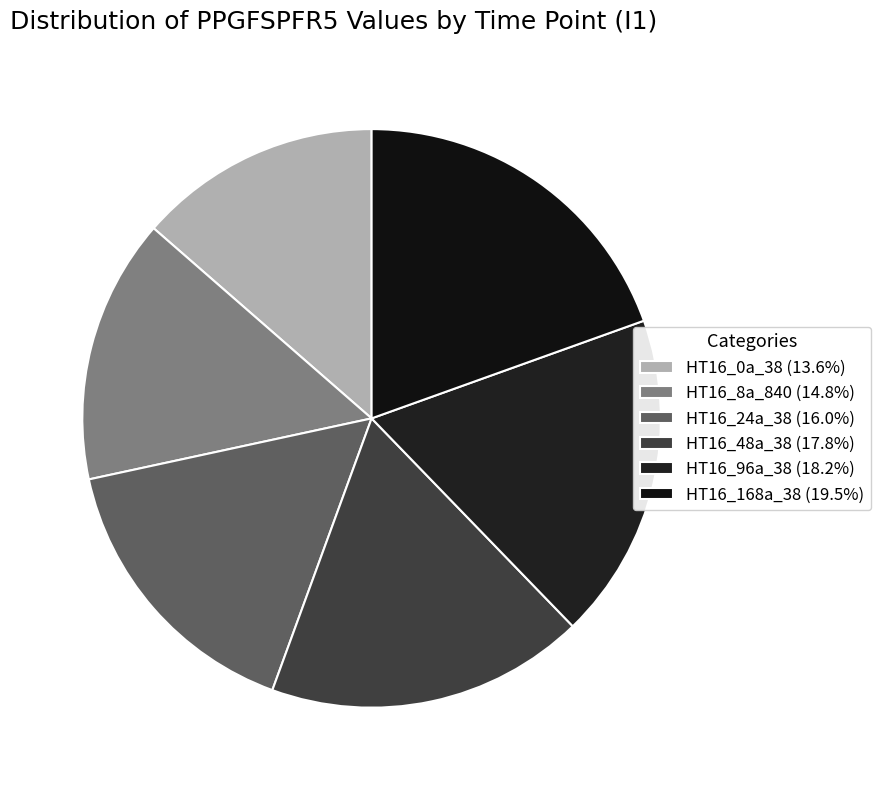

The HT16_48a_38 slice represents 18% of the pie. True or false?

True